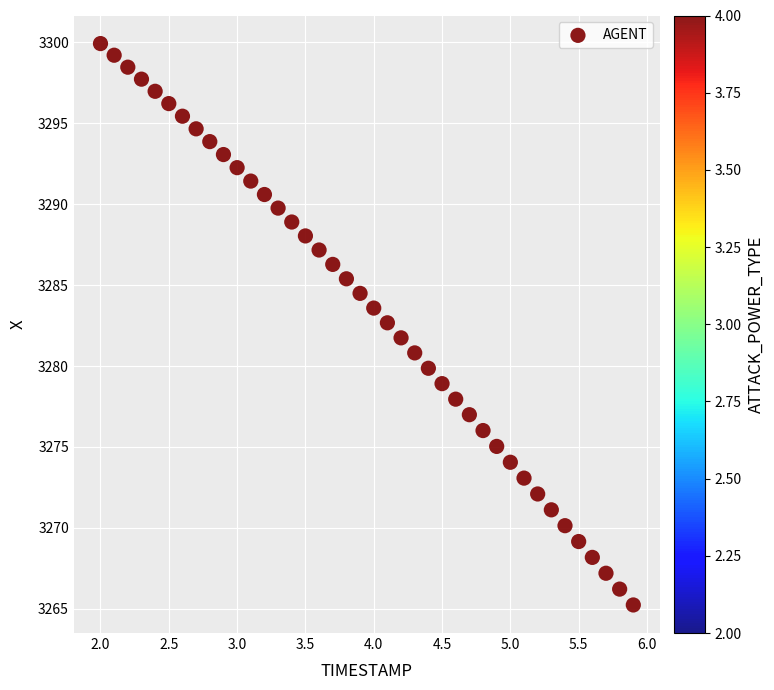

What is the range of Y values (max minus min)?

34.7